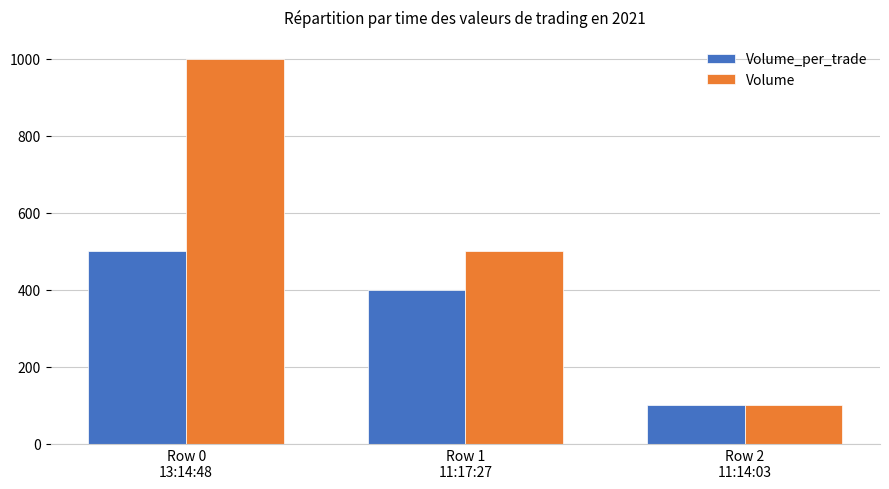

What is the value of the Volume bar at the 1st from the left?

1000